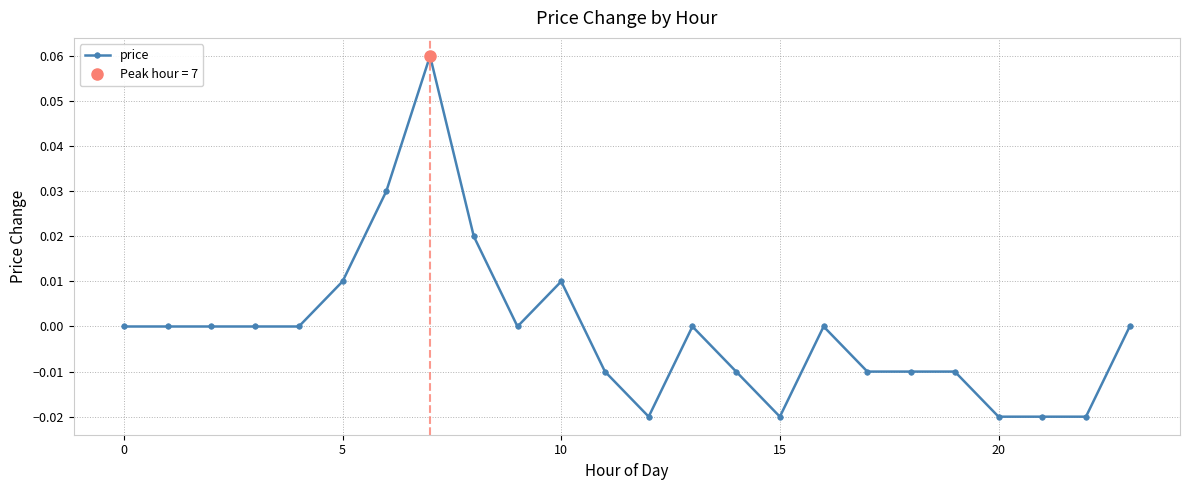

True or false: price has more than 1 interior local peaks.

True